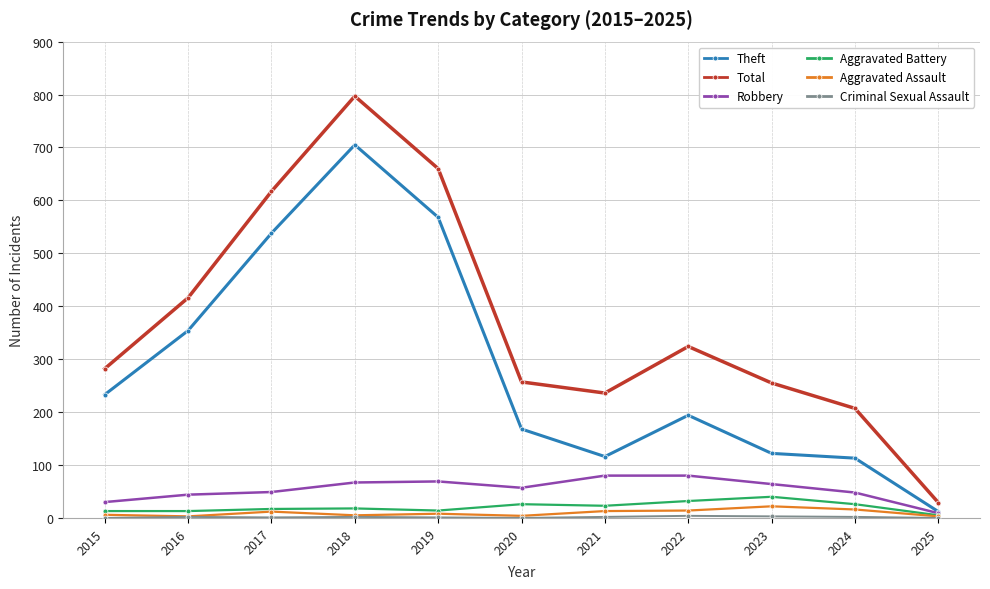

What is the difference between the maximum and second lowest values in the Aggravated Battery series?

27